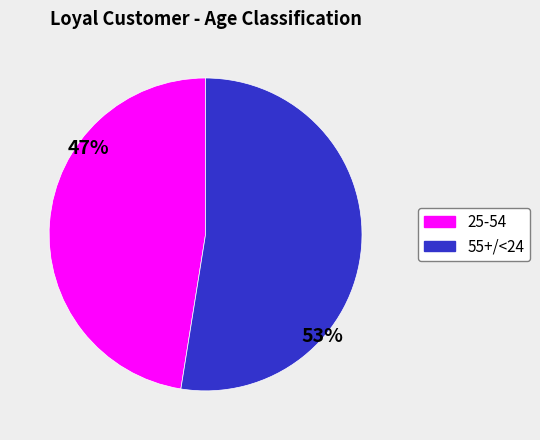

To the nearest percent, what is the average slice percentage?

50%